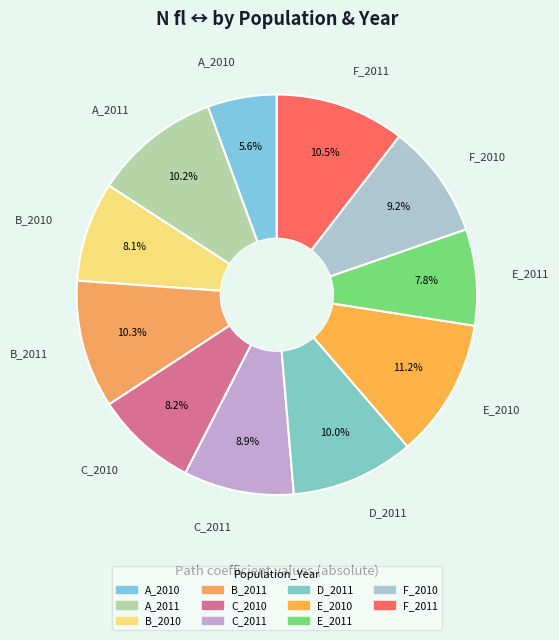

Does E_2011 represent more than half of the total?

No